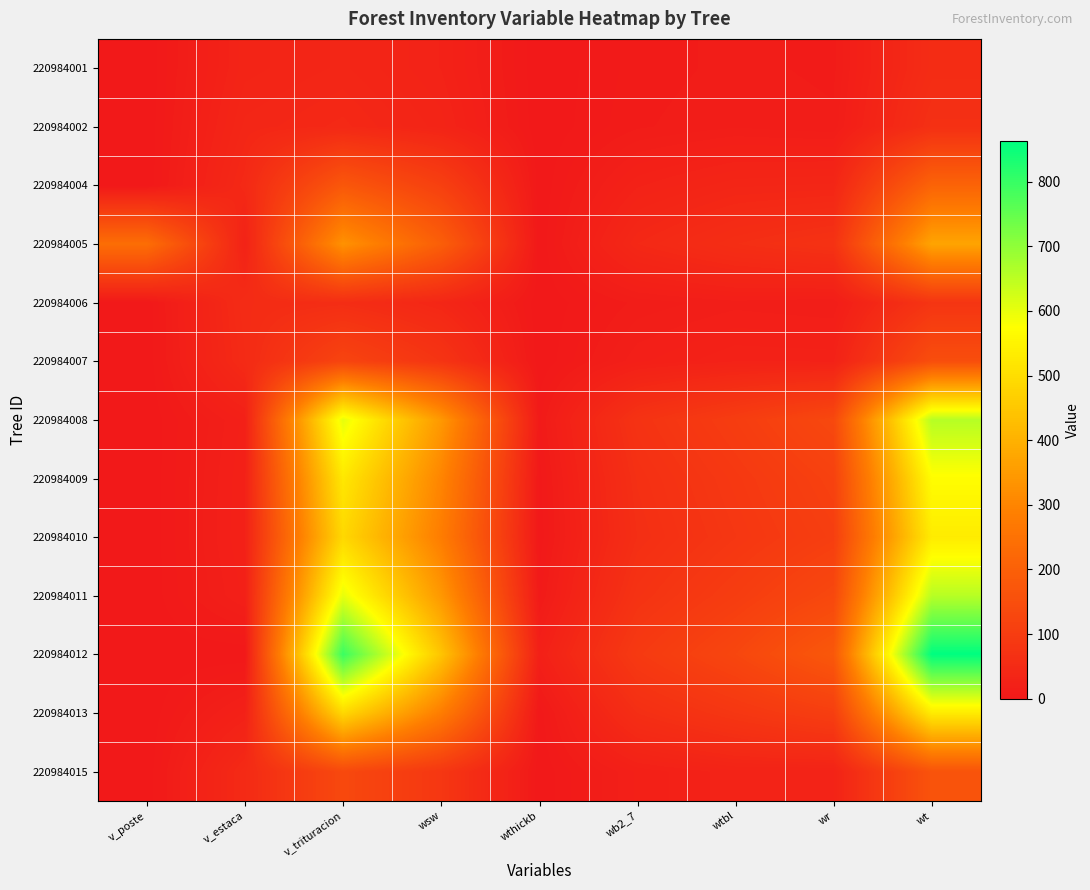

Count the number of categories in the chart.

9